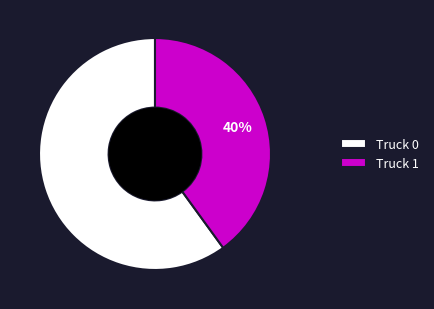

Rank the categories by value from highest to lowest.

Truck 0, Truck 1